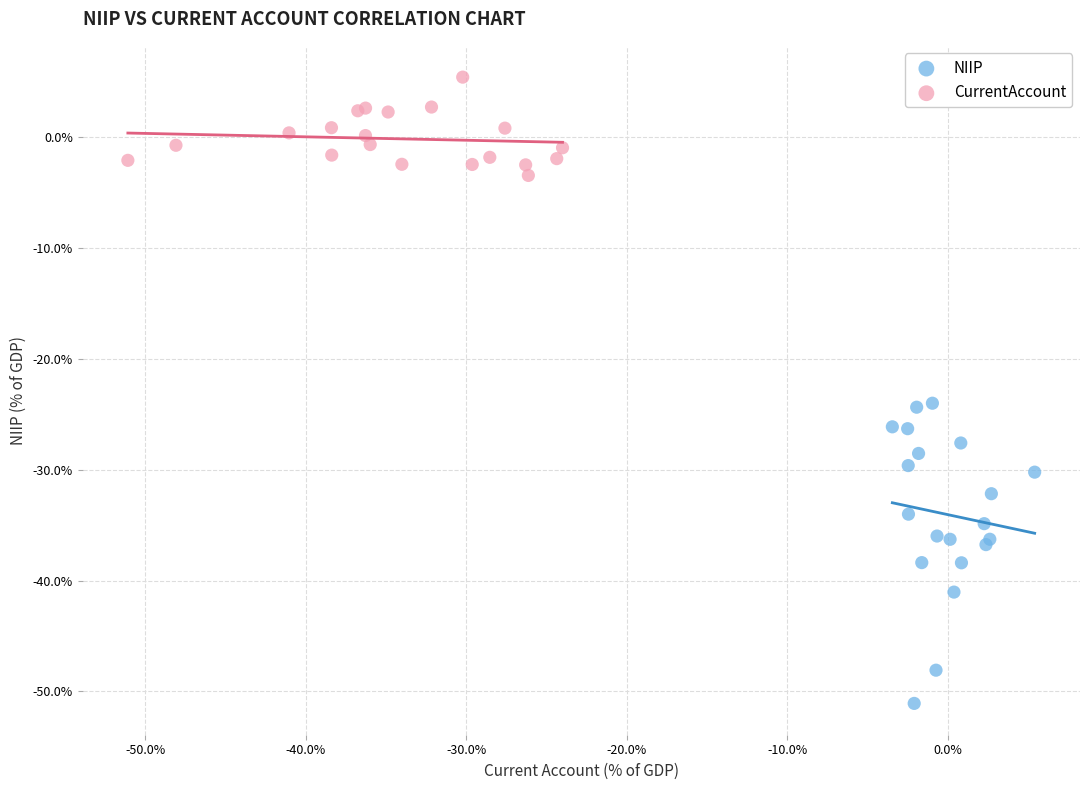

Which series has the largest Y range (max minus min)?

NIIP